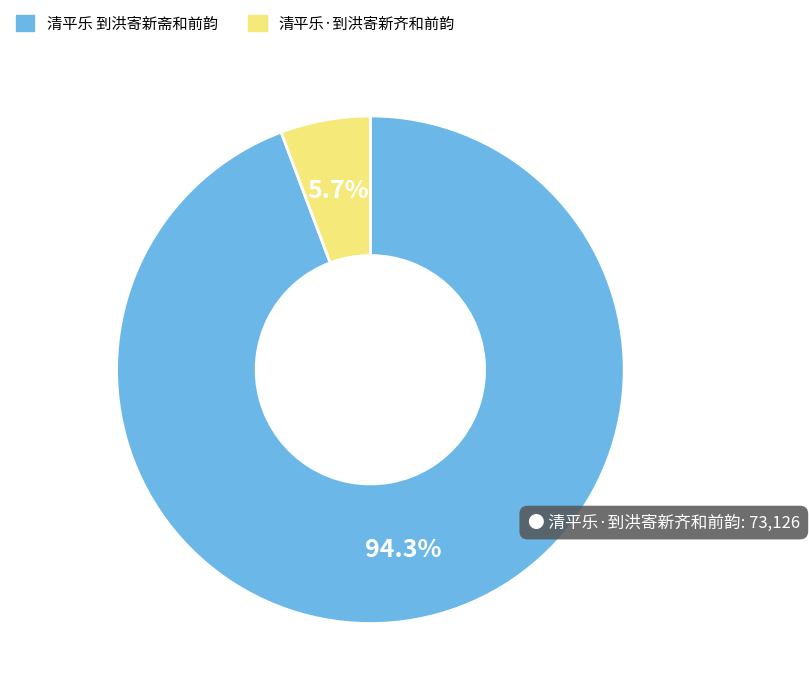

Rank the categories by value from lowest to highest.

清平乐·到洪寄新齐和前韵, 清平乐 到洪寄新斋和前韵